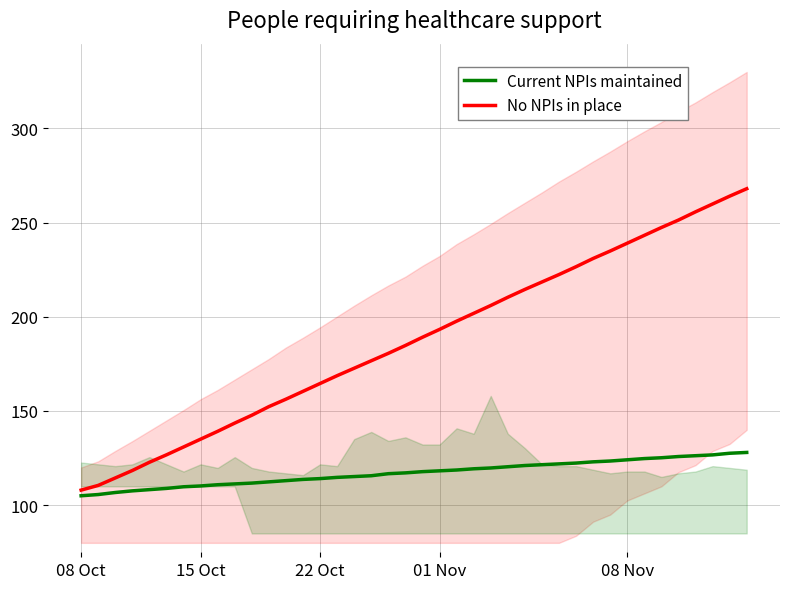

Between 12 and 33, which series saw the biggest shift?

No NPIs in place